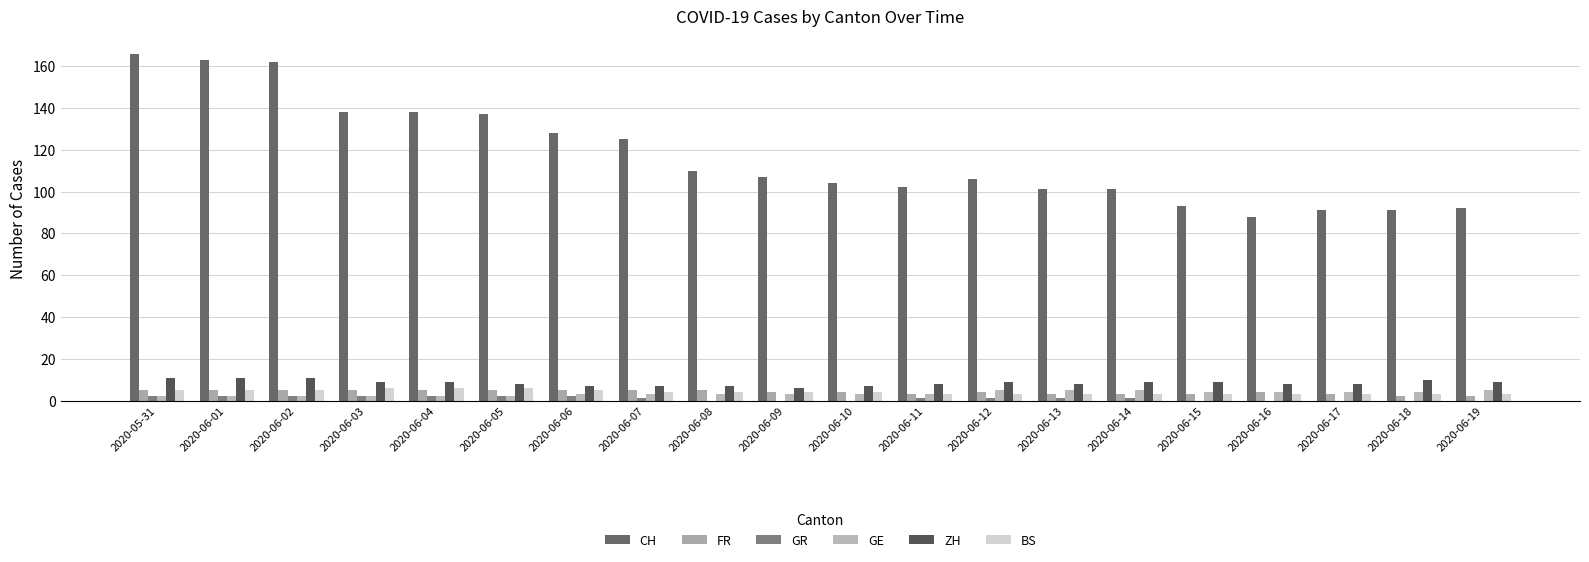

Does the chart contain stacked bars?

No